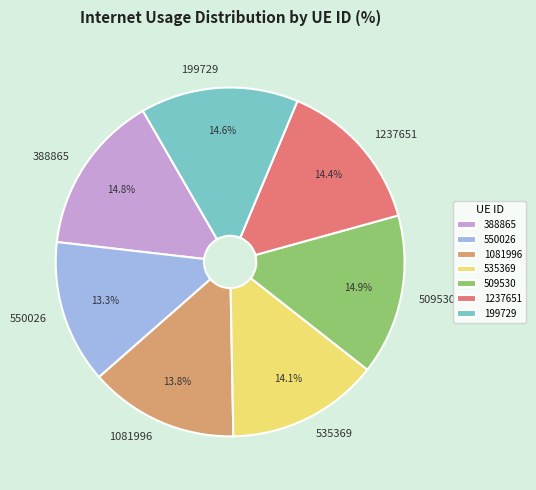

True or false: 199729 accounts for 15% of the total.

True